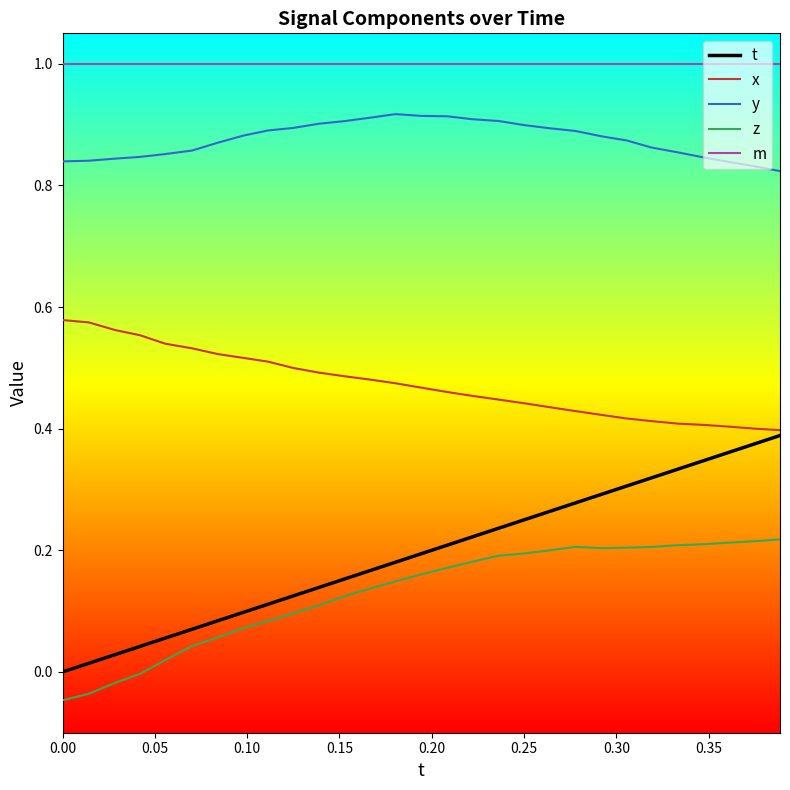

True or false: z and t intersect in this chart.

False